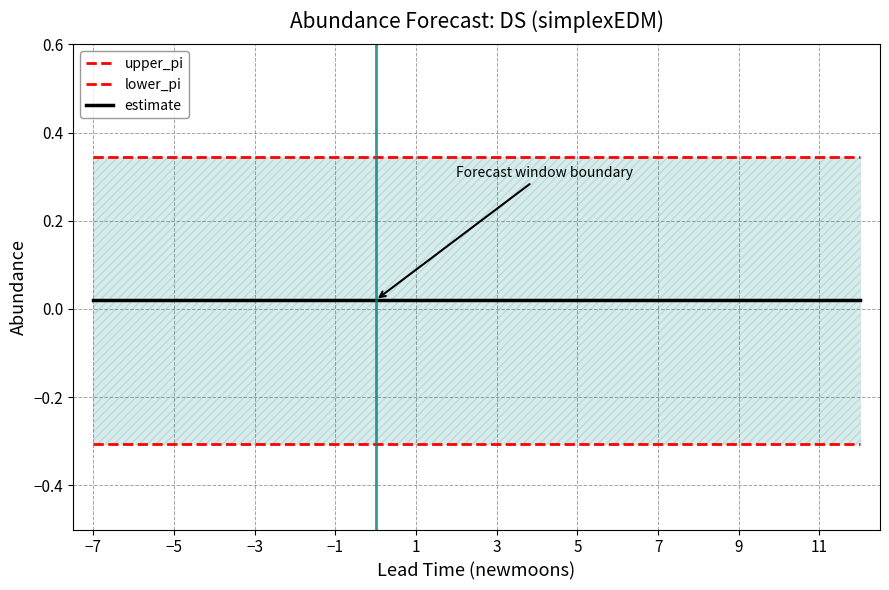

Which series has the largest total across all categories?

upper_pi